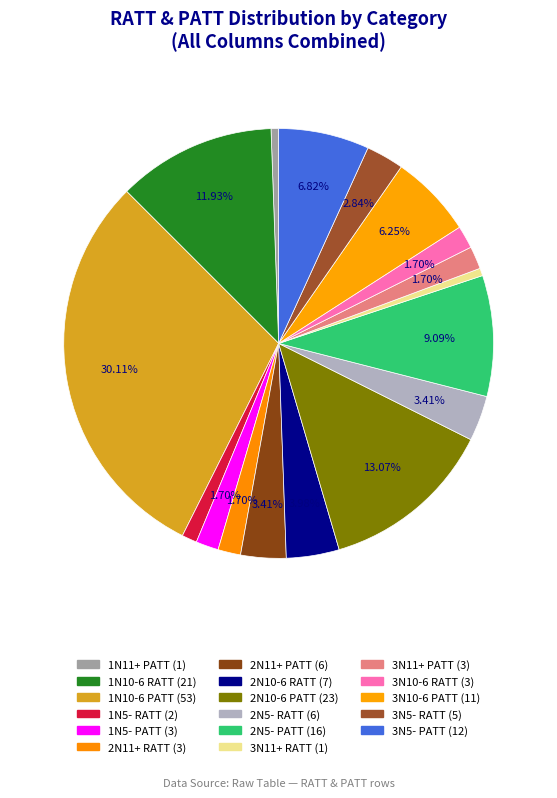

How many slices are in this pie chart?

17